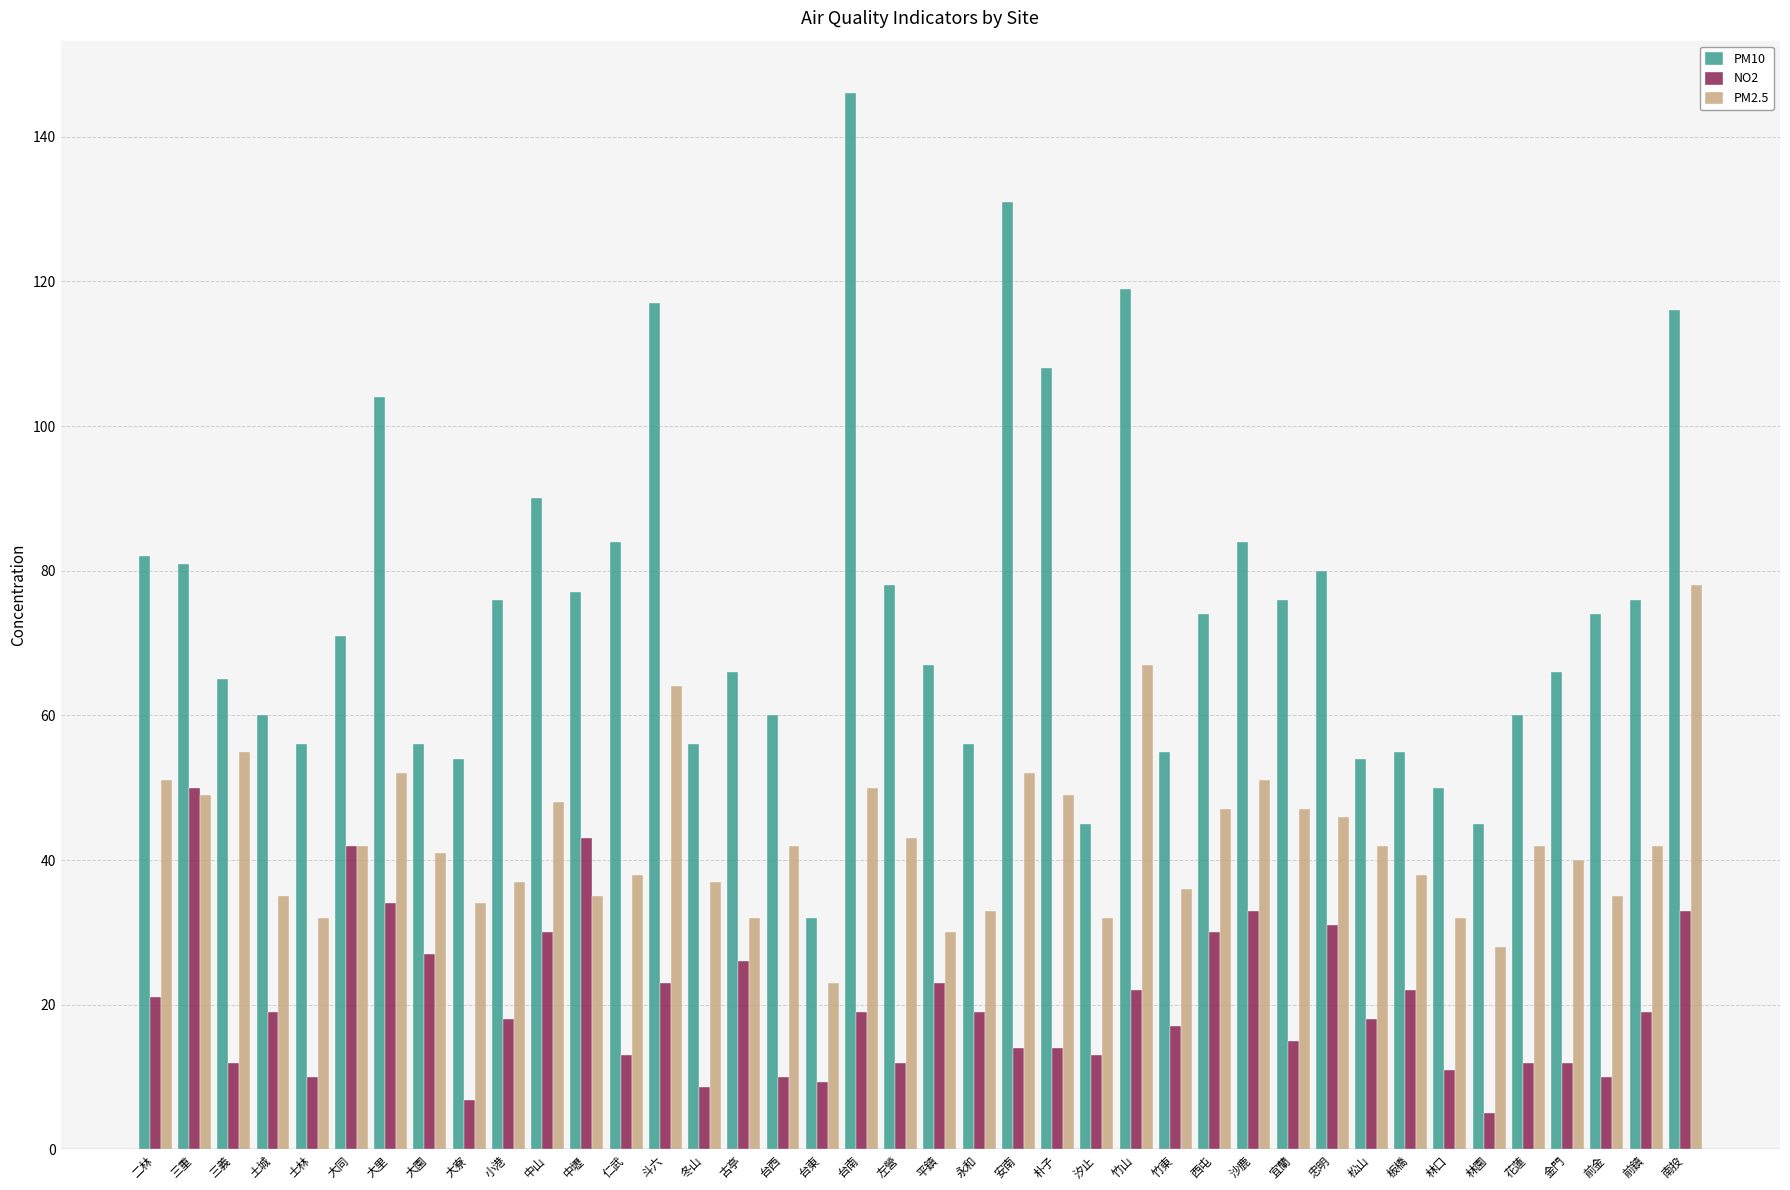

What is the approximate value of NO2 at 中壢?

43.0